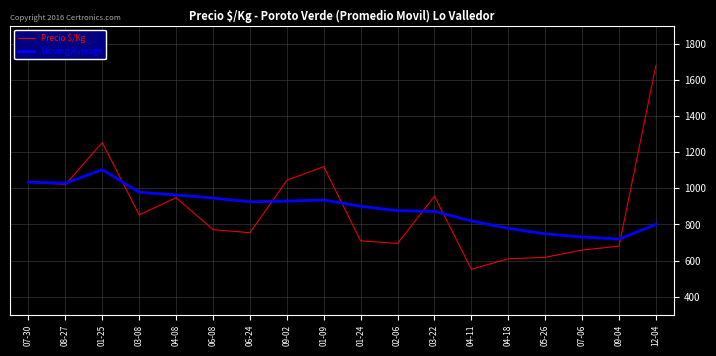

Rank the series at 07-06 from lowest to highest value.

Precio $/Kg, Moving Average